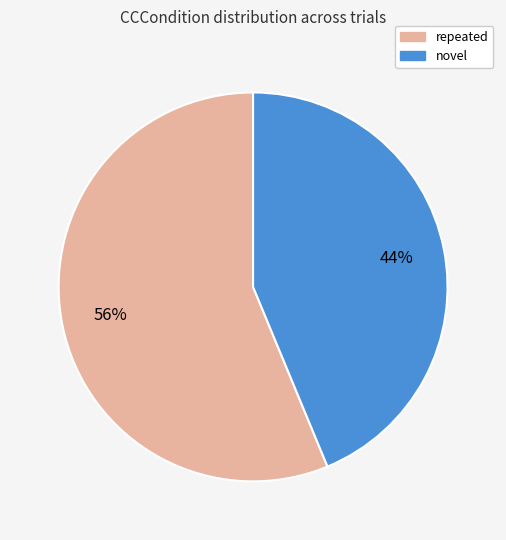

Rank the categories by value from highest to lowest.

repeated, novel